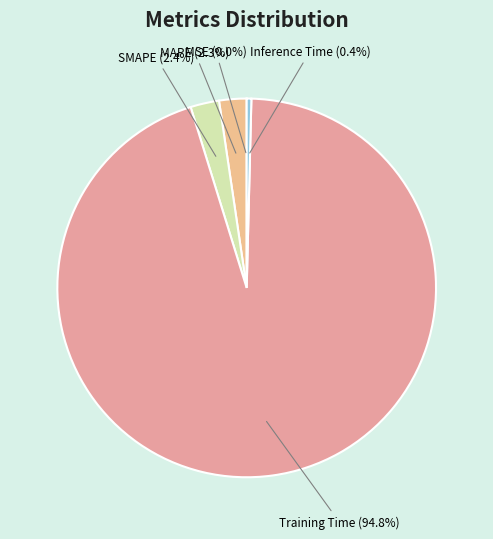

Does Training Time account for over 50% of the chart?

Yes